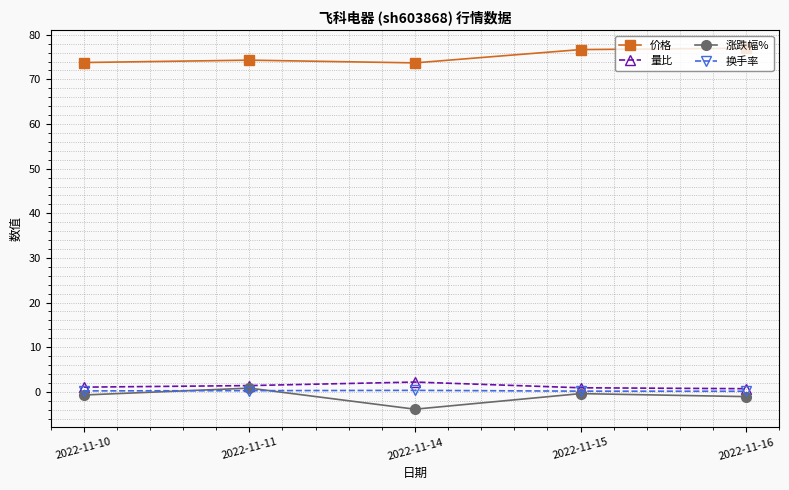

What are all the series names shown in the legend?

价格, 量比, 涨跌幅%, 换手率